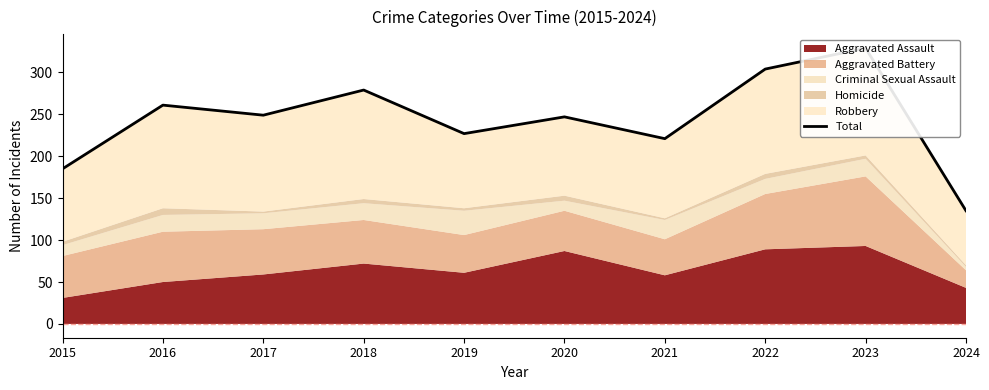

What is the ratio of the value at 2017 to the value at 2019?

1.1